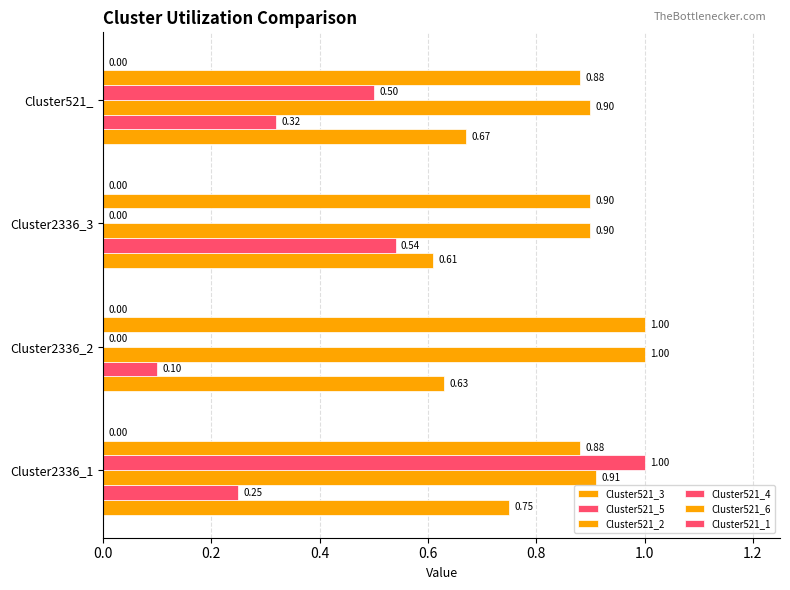

What is the value of the Cluster521_2 bar at the 1st from the left?

0.9